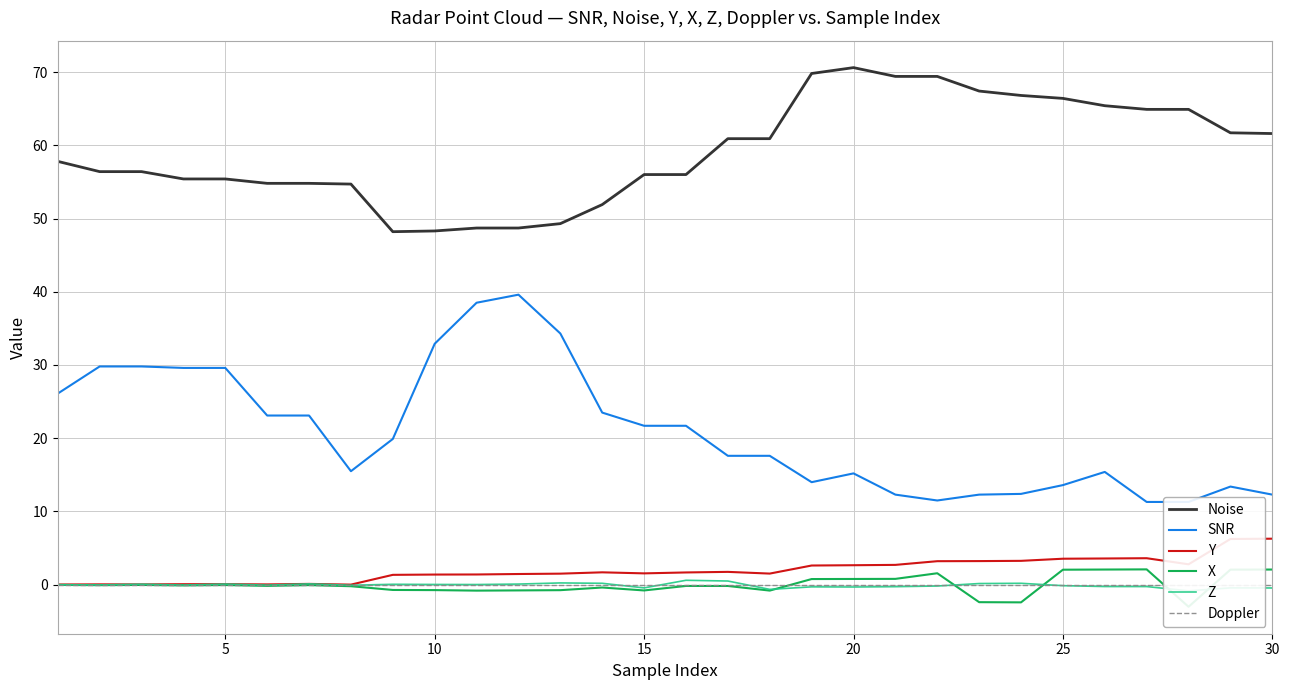

List the series in order of their peak value, highest first.

Noise, SNR, Y, X, Z, Doppler